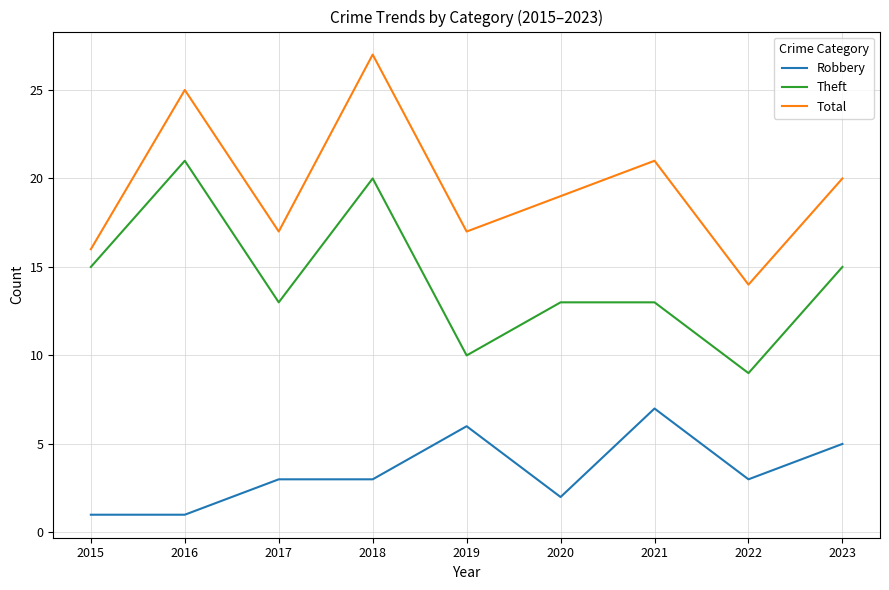

What is the average value of the Theft series?

14